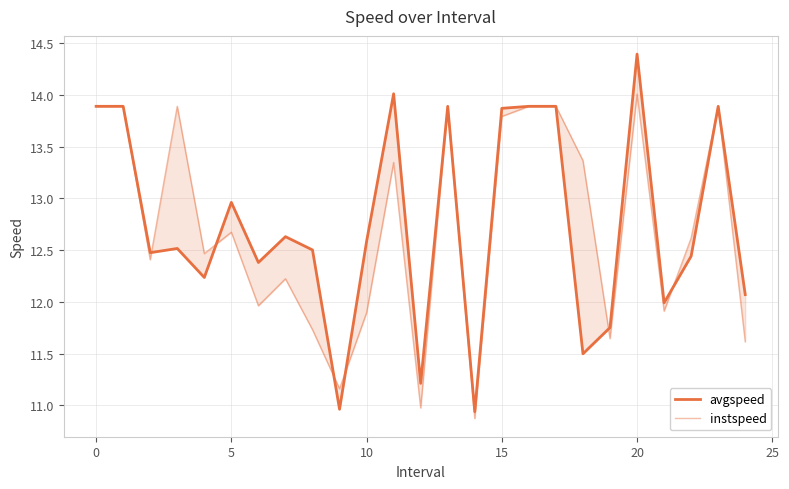

How many data points in avgspeed are above 12?

19